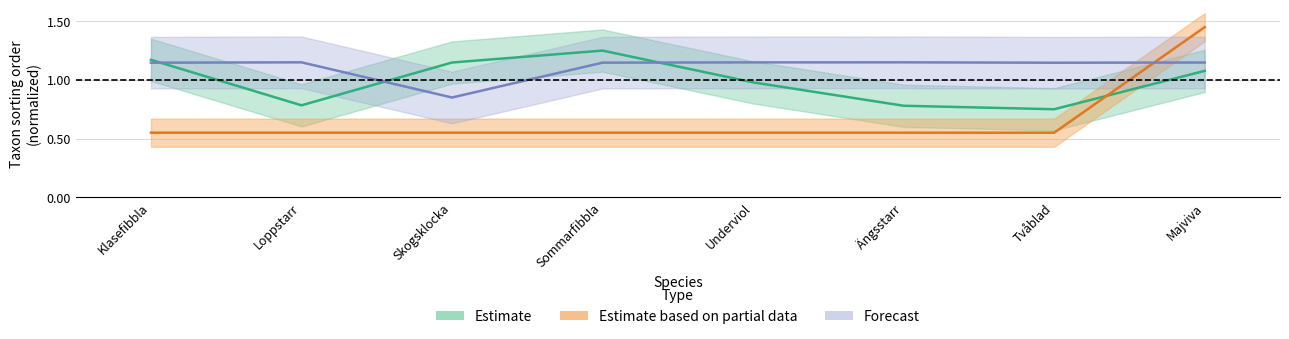

What is the value of the TaxonId point at the 2nd from the left?

1.1